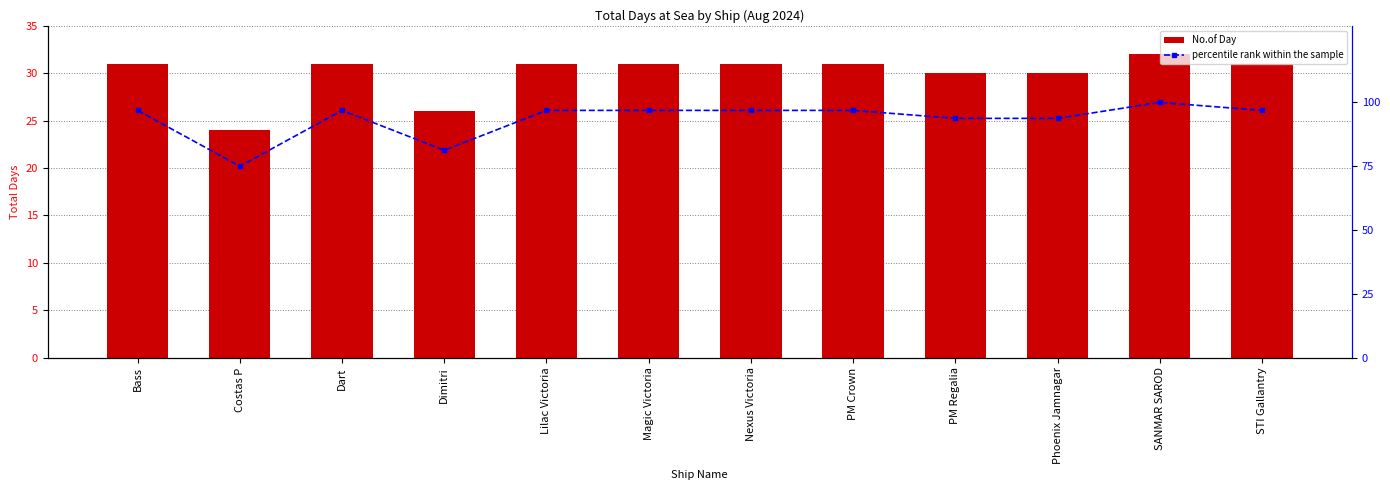

Which category has the lowest value in the No.of Day series?

Costas P